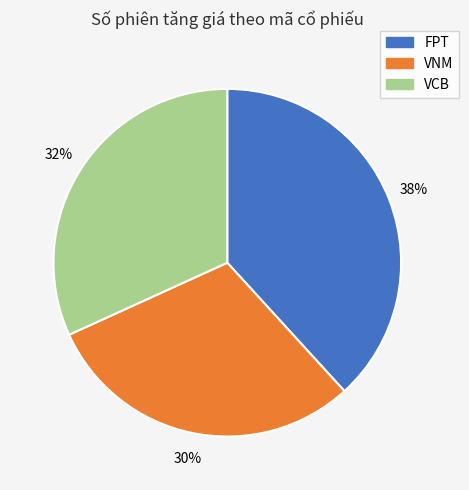

What is the smallest slice in the pie chart?

VNM